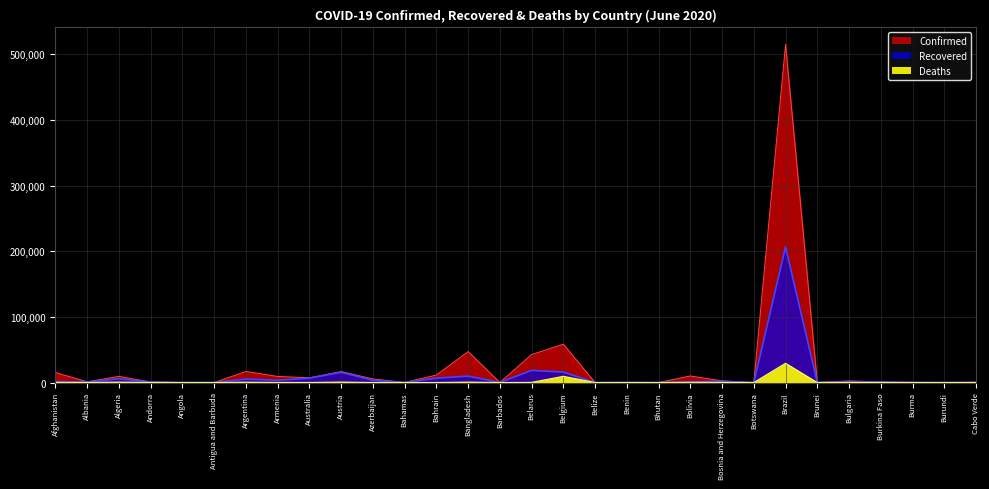

Which series has the largest total across all categories?

Confirmed